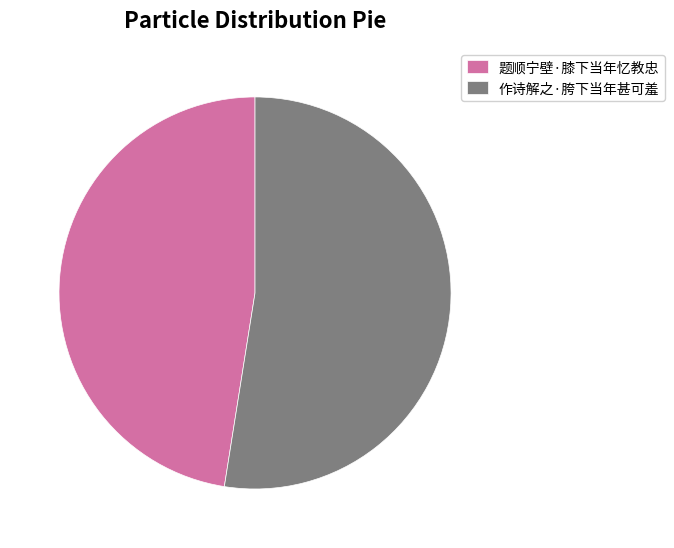

Is the sum of 作诗解之·胯下当年甚可羞 and 题顺宁壁·膝下当年忆教忠 greater than half?

Yes